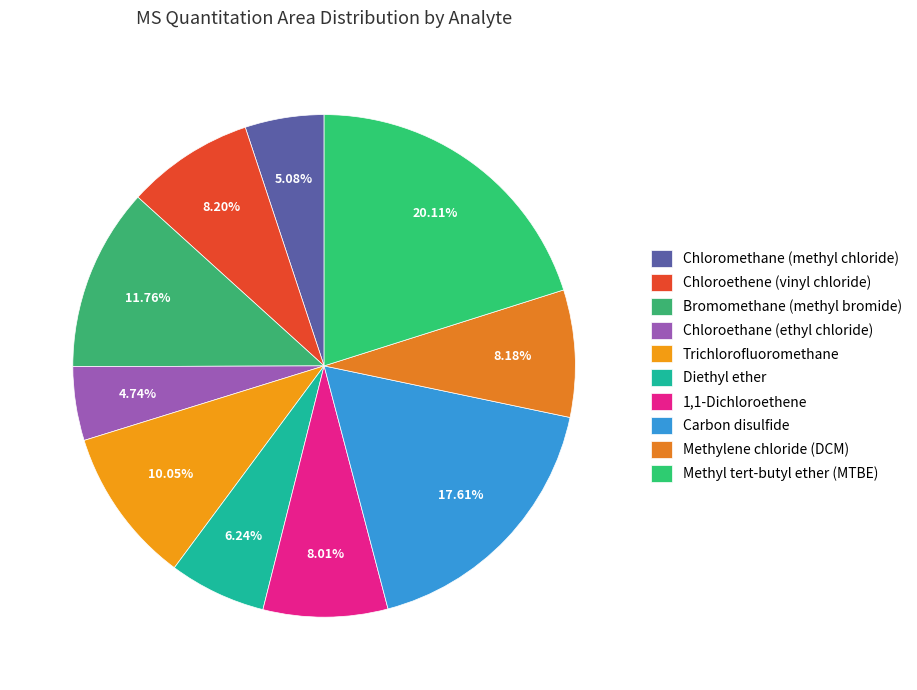

What is the change in value from Chloroethene (vinyl chloride) to Carbon disulfide?

+60744